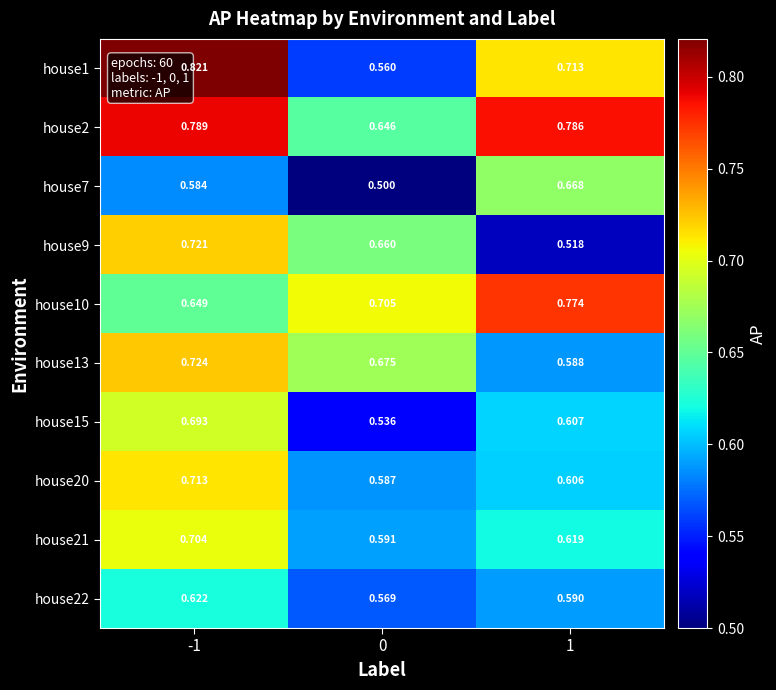

Is the value of house21 at -1 greater than the value of house20 at 0?

Yes